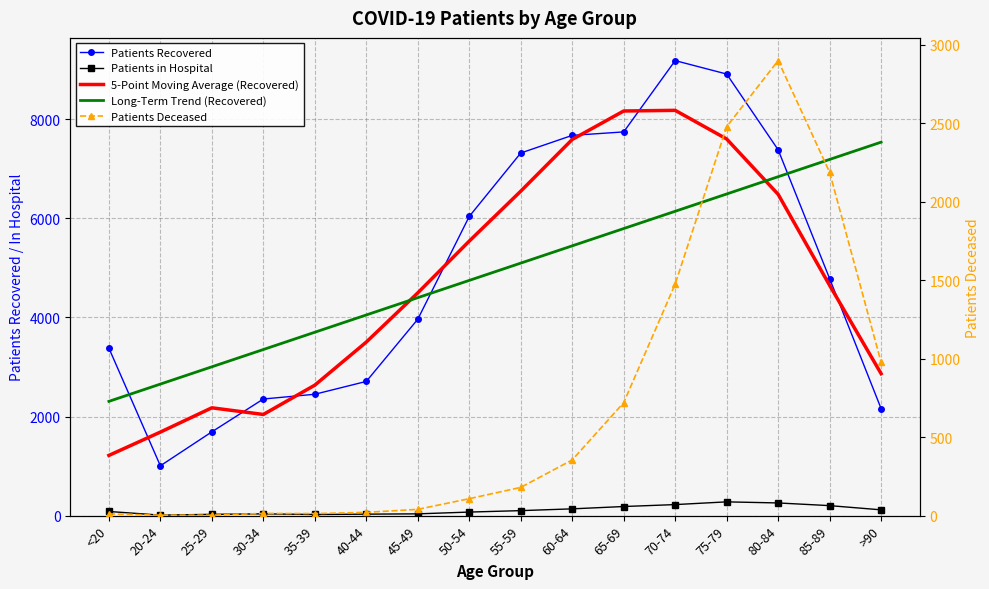

True or false: Patients Recovered and Patients in Hospital intersect in this chart.

False